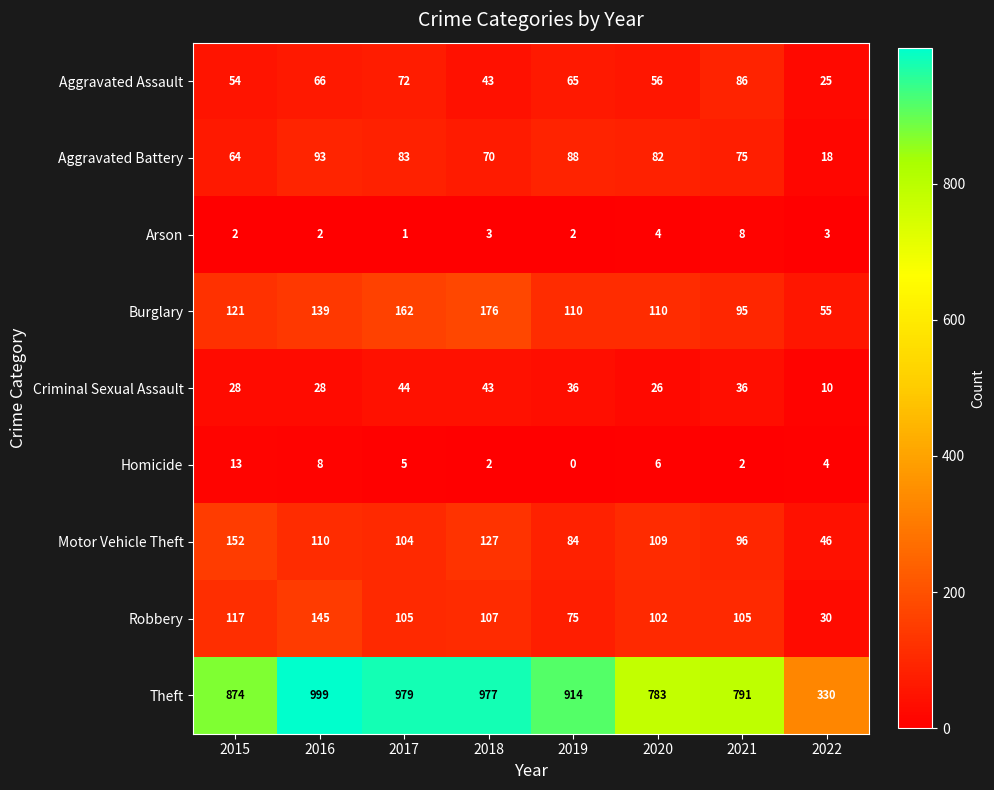

What is the difference between the maximum and second lowest values in the Criminal Sexual Assault series?

18